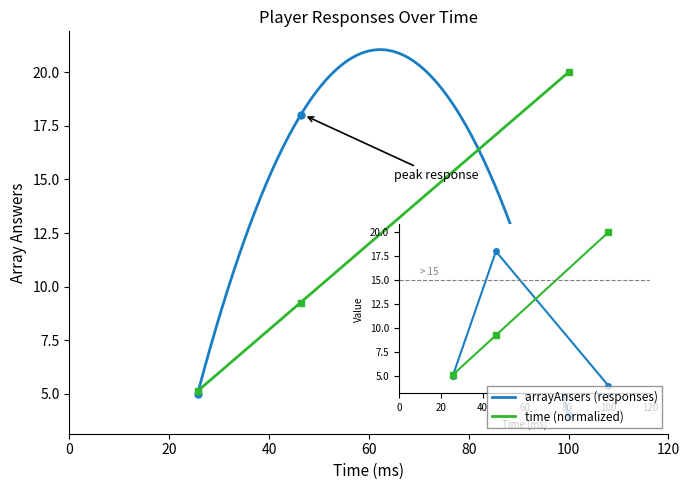

How many lines are shown in the chart?

2